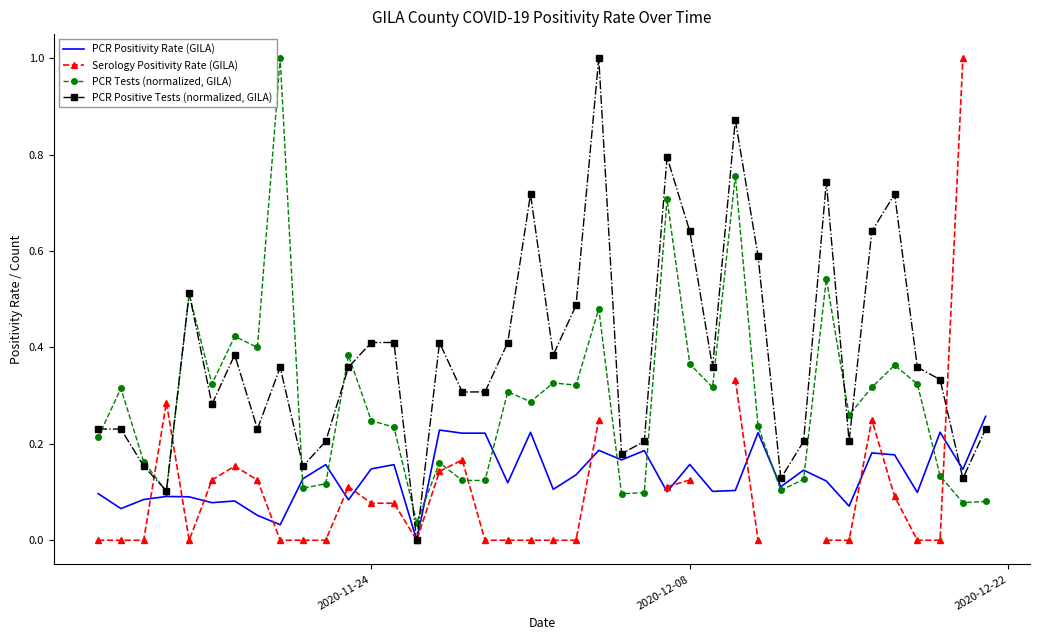

What is the maximum value for PCR Positive Tests (normalized, GILA)?

1.0